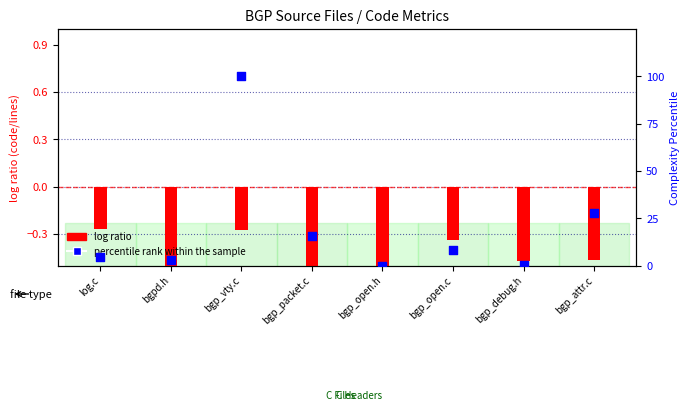

Which series contains the lowest Y value?

log ratio